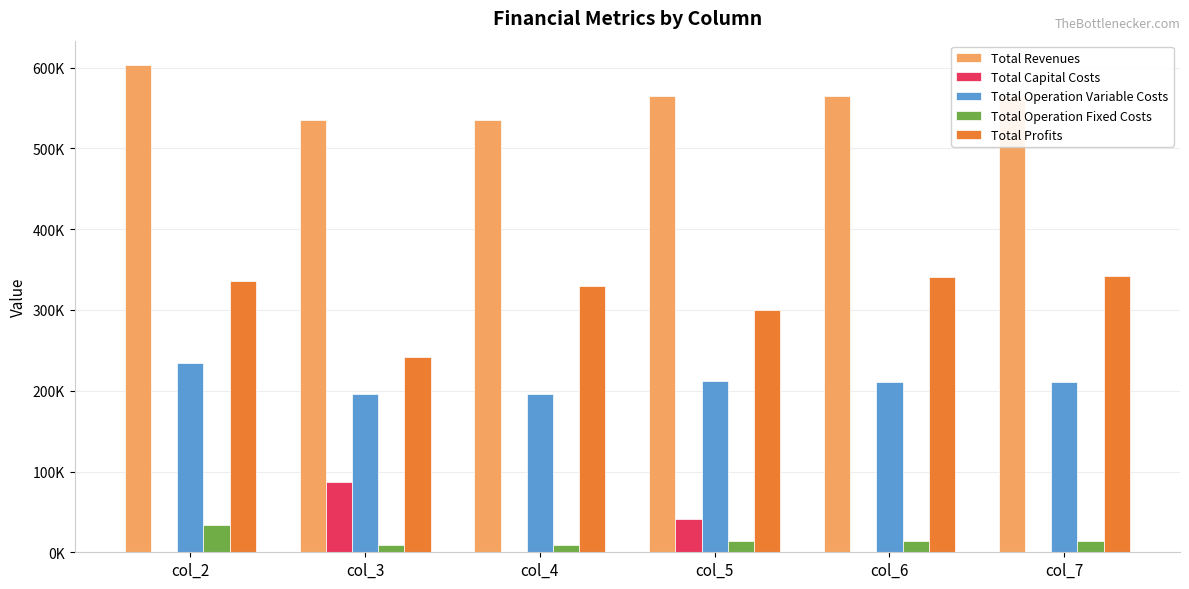

What is the difference between the second highest and minimum values in the Total Operation Fixed Costs series?

4287.5